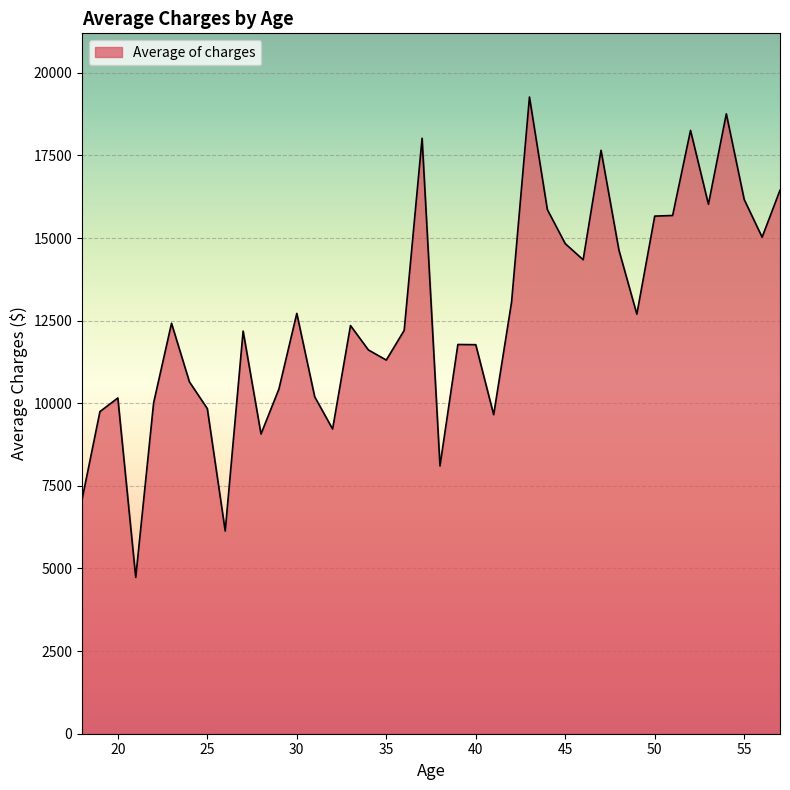

What is the difference between the maximum and minimum values?

14536.8